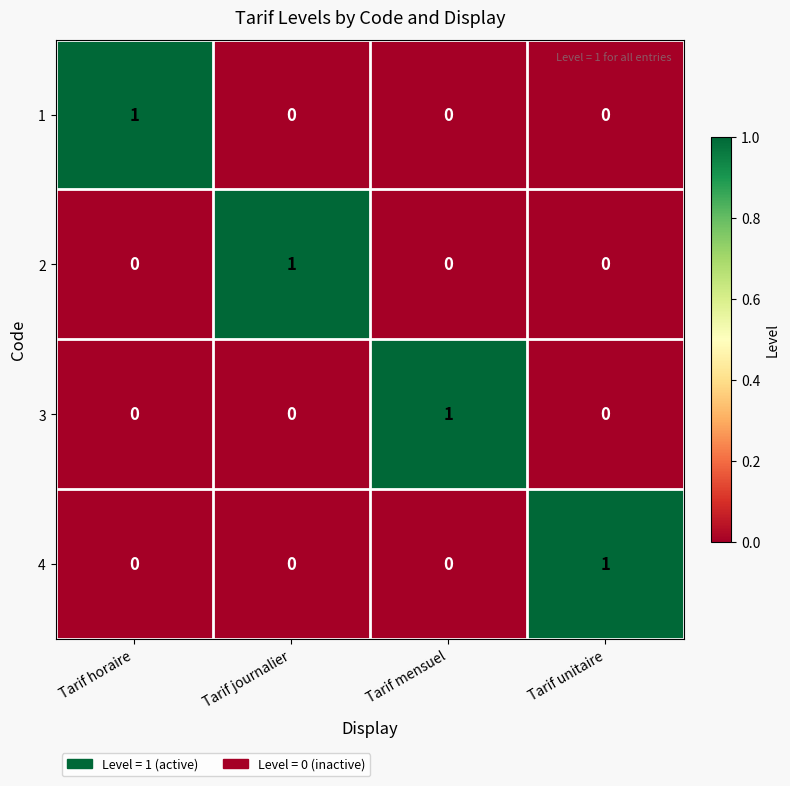

The value of 4 at Tarif horaire is 1. True or false?

False